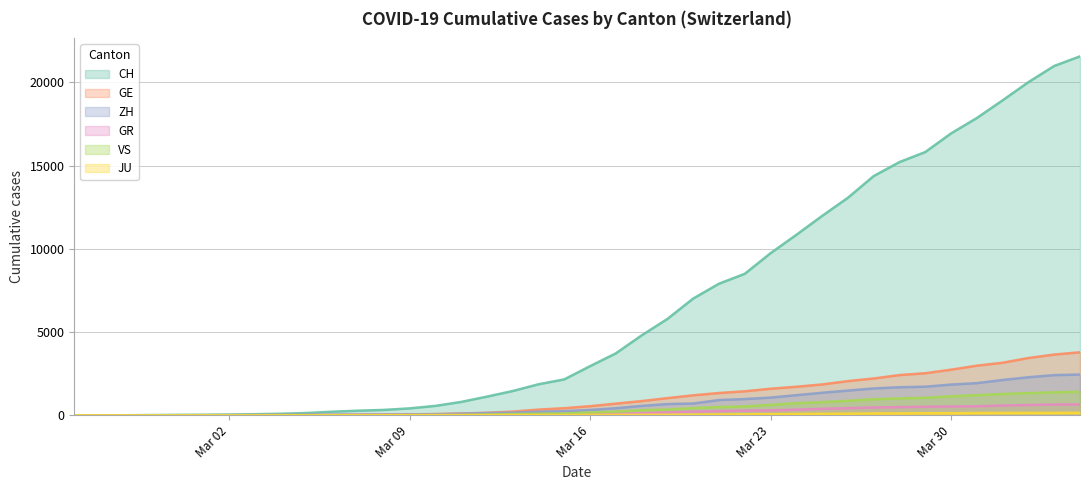

What is the maximum value for GE?

3788